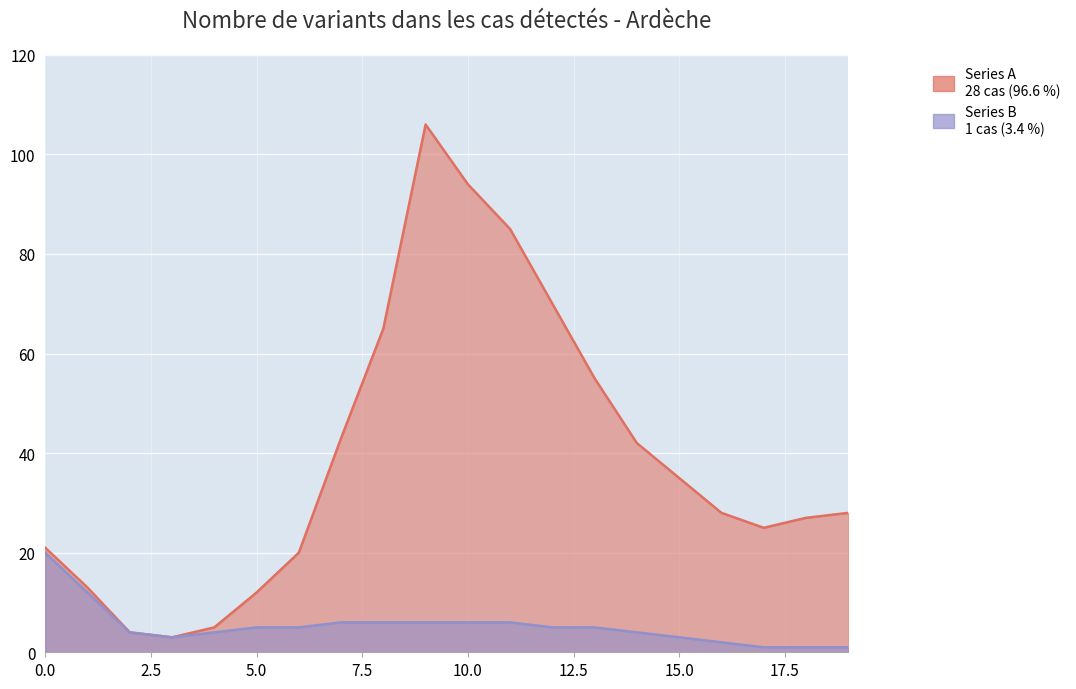

How many data points does each series have?

20